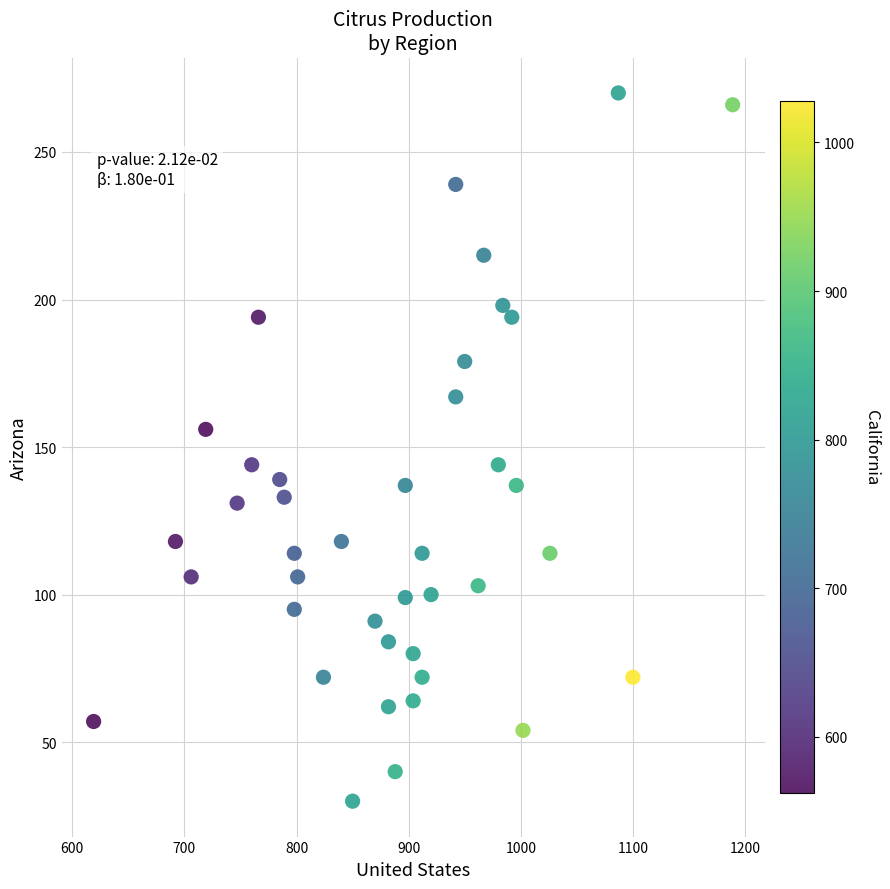

What is the range of X values (max minus min)?

570